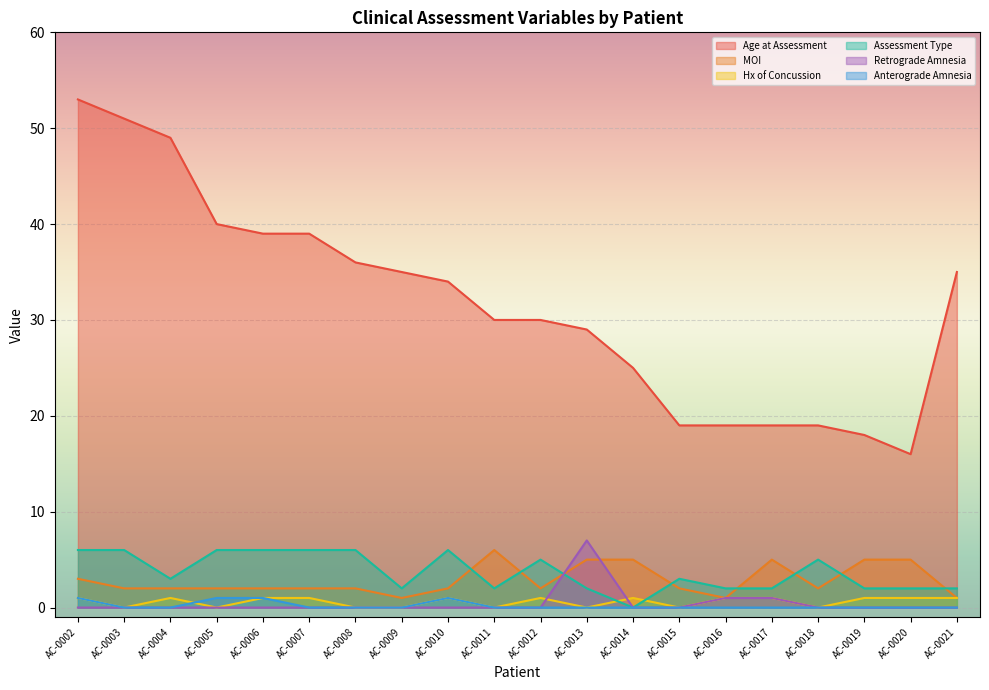

Is it true that Anterograde Amnesia equals 0 at AC-0021?

True